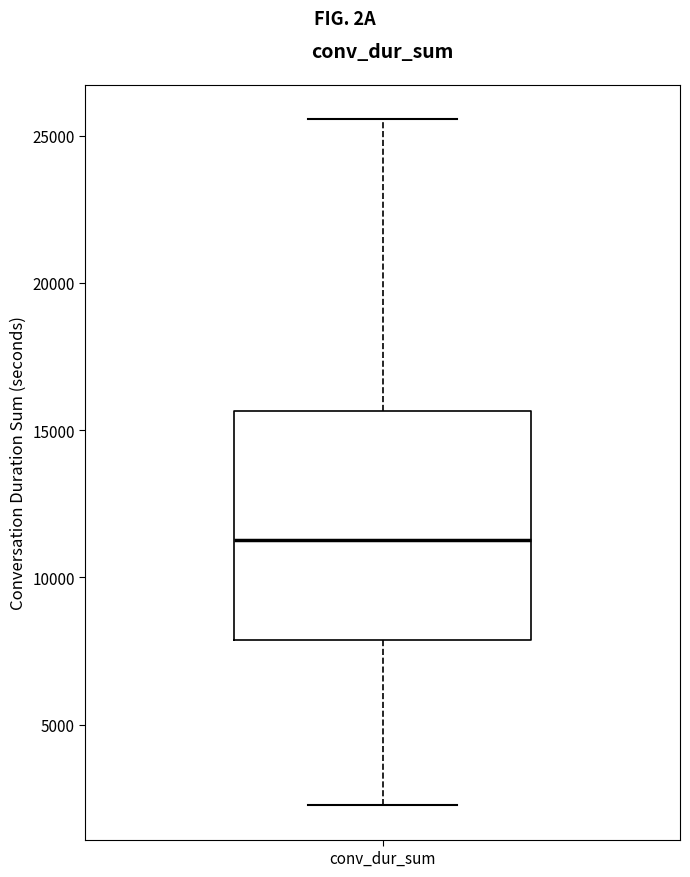

Read this box plot against the y-axis: the position of the median line, the range covered by the box, and the ends of both whiskers. The values are not printed on the chart, so give them approximately, as read against the axis.

median 11500, box 8000 to 15500, whiskers 2500 to 25500